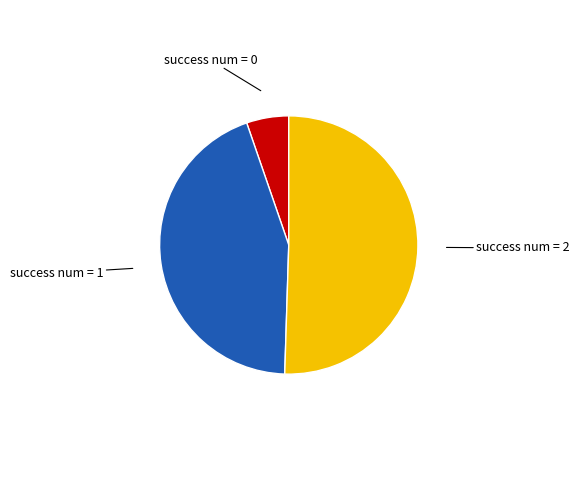

Does any single category account for the majority?

Yes